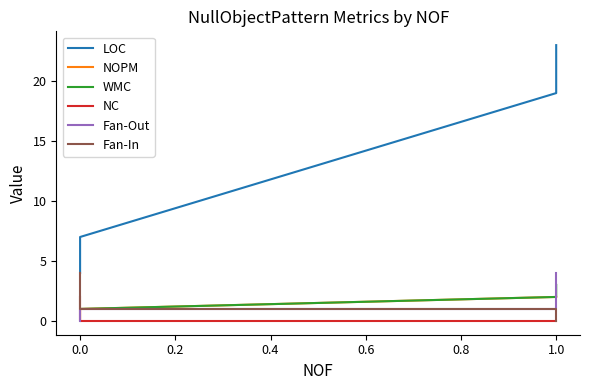

What is the difference between the maximum and minimum values in the NOPM series?

2